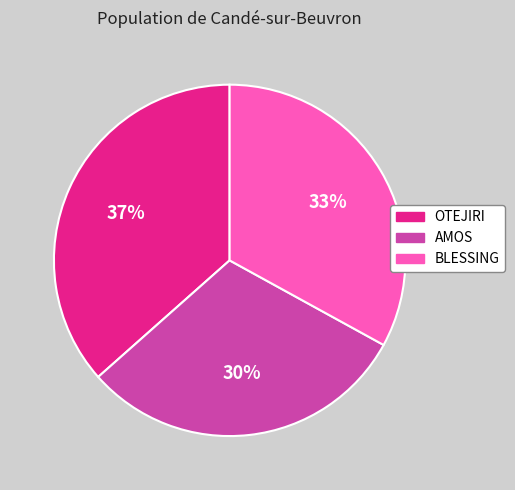

Combined, do AMOS and OTEJIRI account for over 50%?

Yes